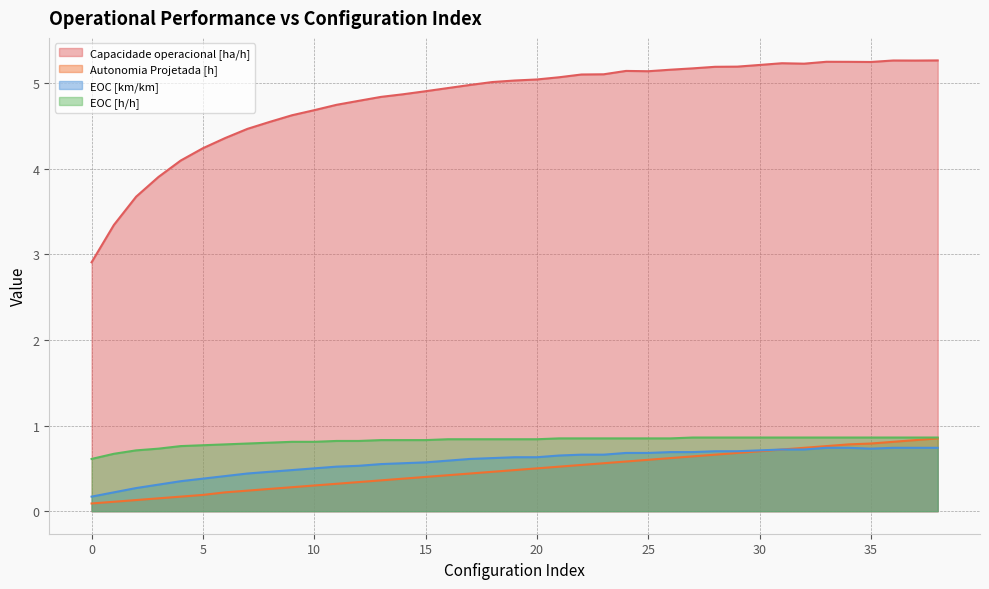

At which category is the sum across all series the highest?

38